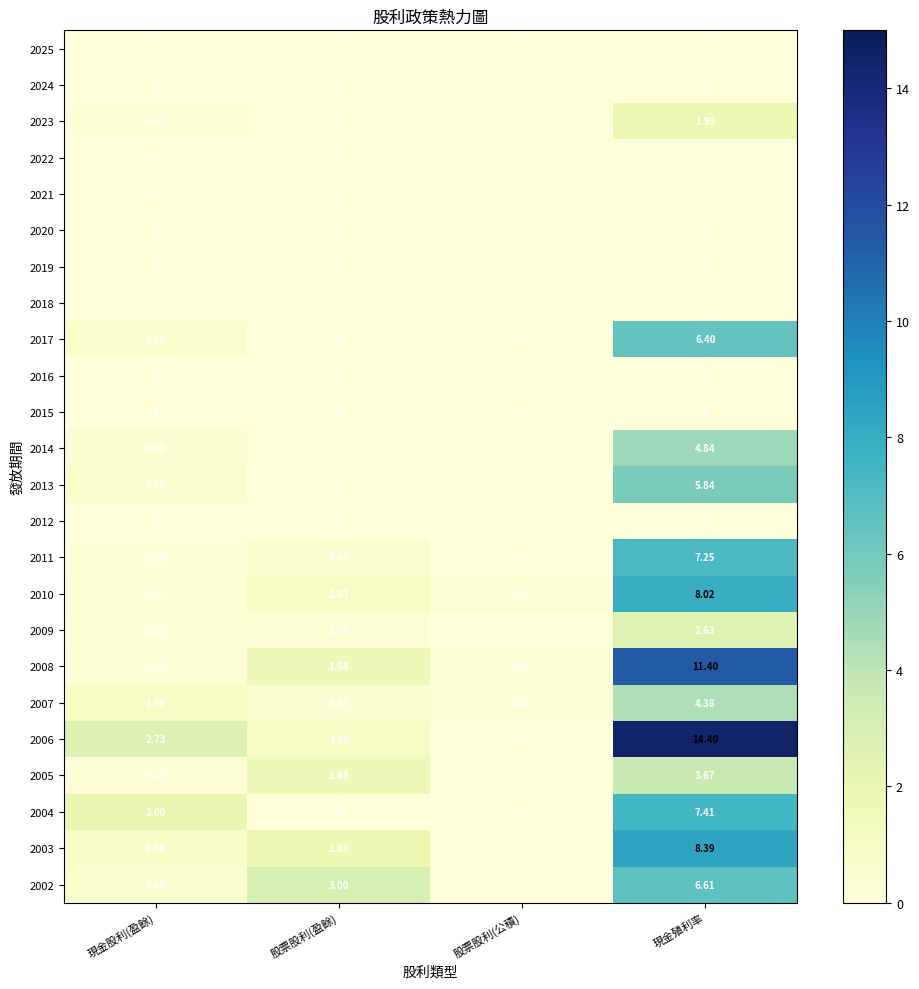

At which label is 2007 closest to 2?

現金股利(盈餘)